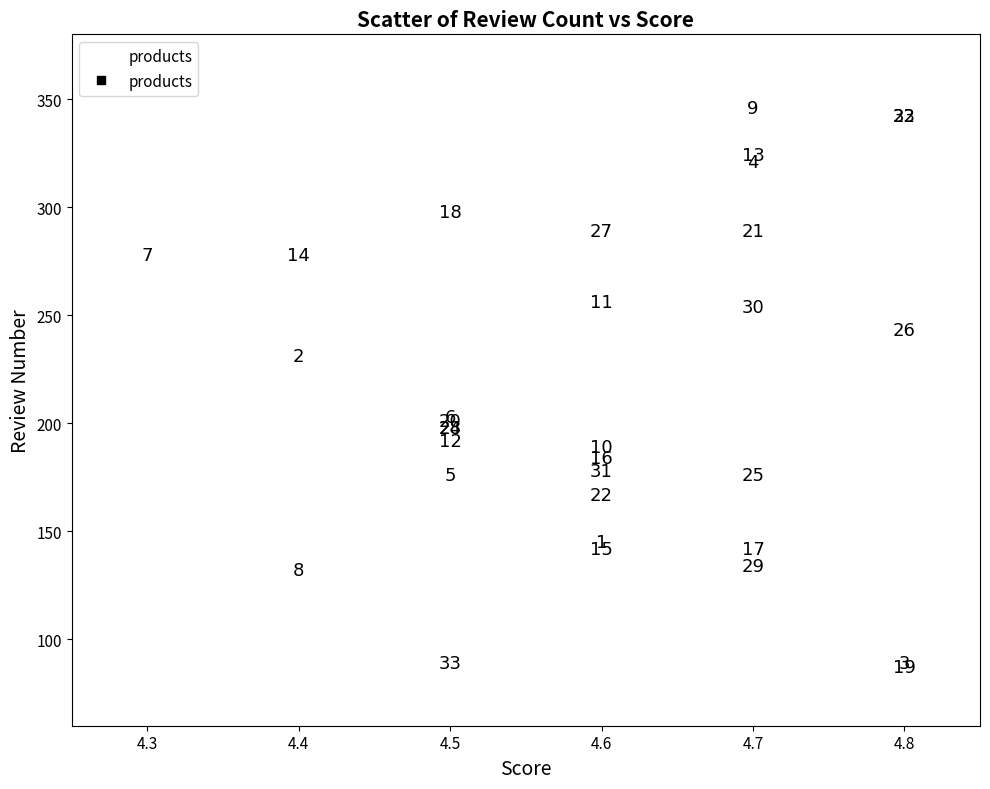

What Y value in the scatter plot is closest to 216?

203